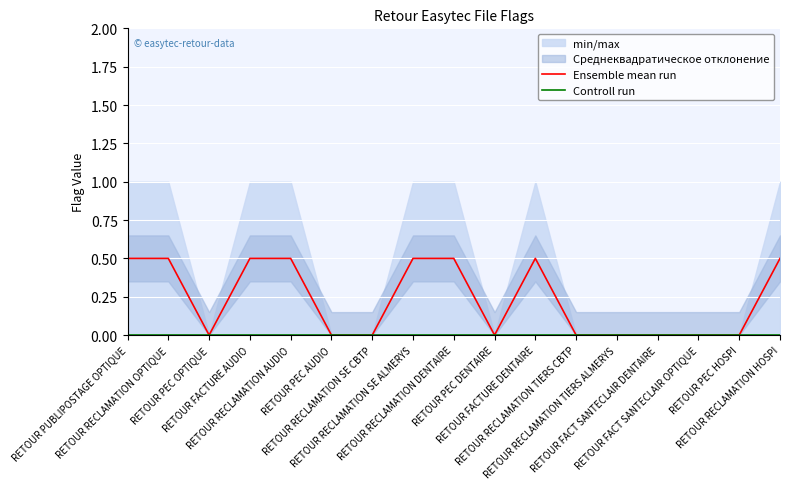

List the labels in order of Controll run value, smallest first.

RETOUR PUBLIPOSTAGE OPTIQUE, RETOUR RECLAMATION OPTIQUE, RETOUR PEC OPTIQUE, RETOUR FACTURE AUDIO, RETOUR RECLAMATION AUDIO, RETOUR PEC AUDIO, RETOUR RECLAMATION SE CBTP, RETOUR RECLAMATION SE ALMERYS, RETOUR RECLAMATION DENTAIRE, RETOUR PEC DENTAIRE, RETOUR FACTURE DENTAIRE, RETOUR RECLAMATION TIERS CBTP, RETOUR RECLAMATION TIERS ALMERYS, RETOUR FACT SANTECLAIR DENTAIRE, RETOUR FACT SANTECLAIR OPTIQUE, RETOUR PEC HOSPI, RETOUR RECLAMATION HOSPI